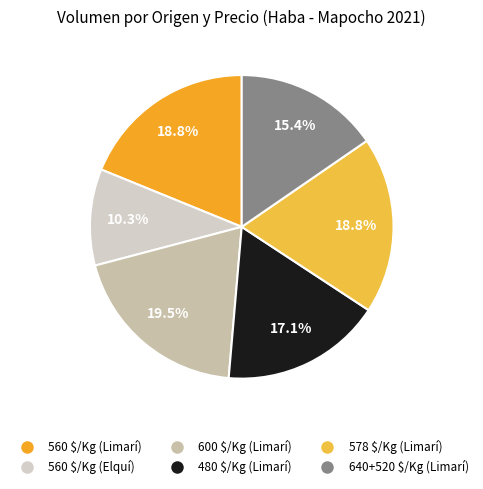

Which slice is the smallest?

560 $/Kg (Elquí)